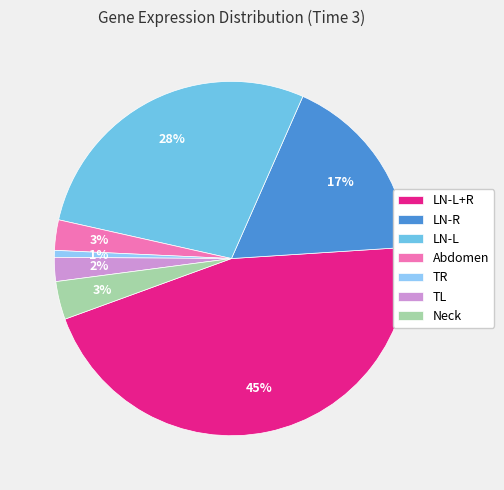

To the nearest percent, what is the average slice percentage?

14%